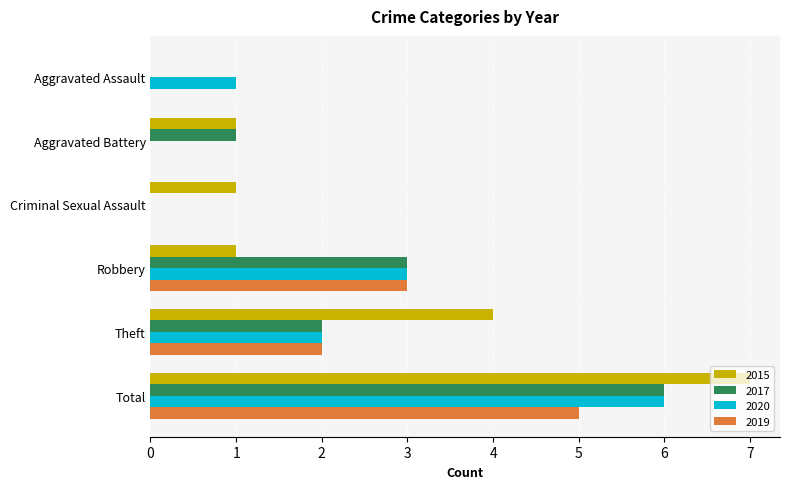

The value of 2017 at Criminal Sexual Assault is -4. True or false?

False